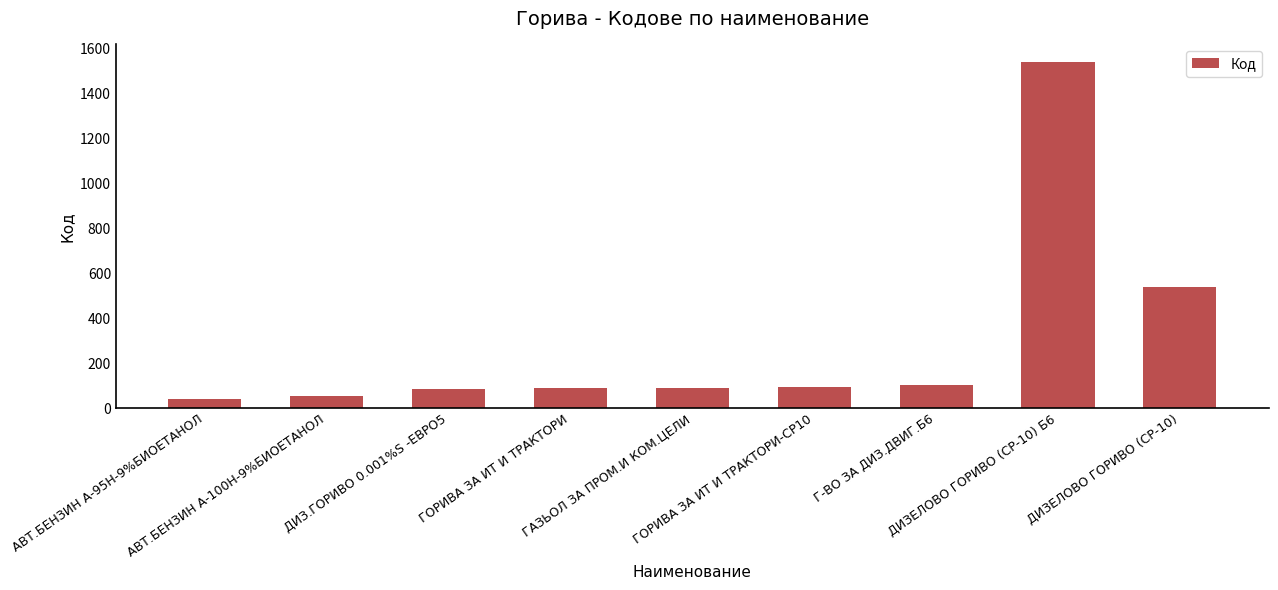

What is the value of the 2nd bar from the left?

56